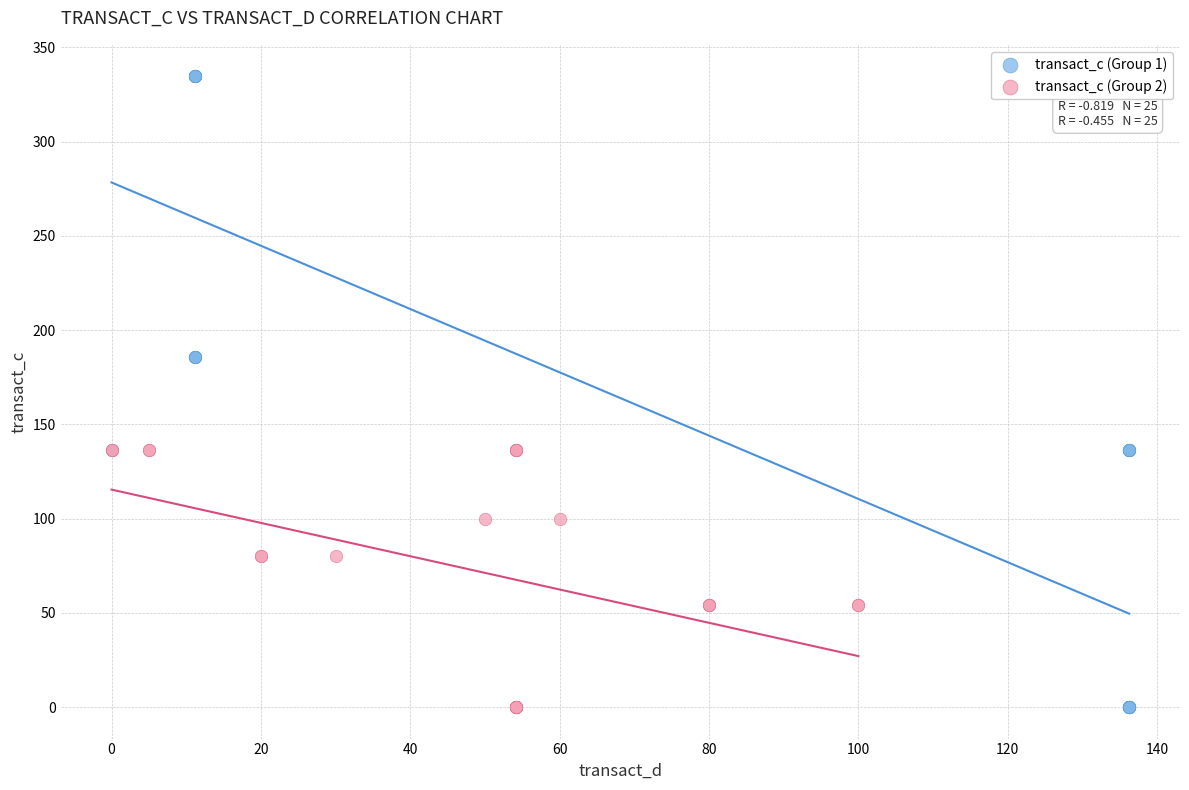

What are all the series names shown in the legend?

transact_c (Group 1), transact_c (Group 2)